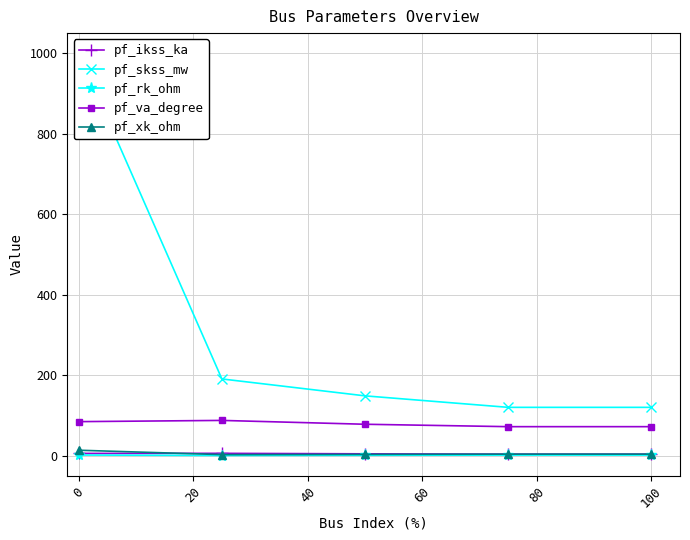

True or false: pf_xk_ohm has a value of 3.5 at 100.

True